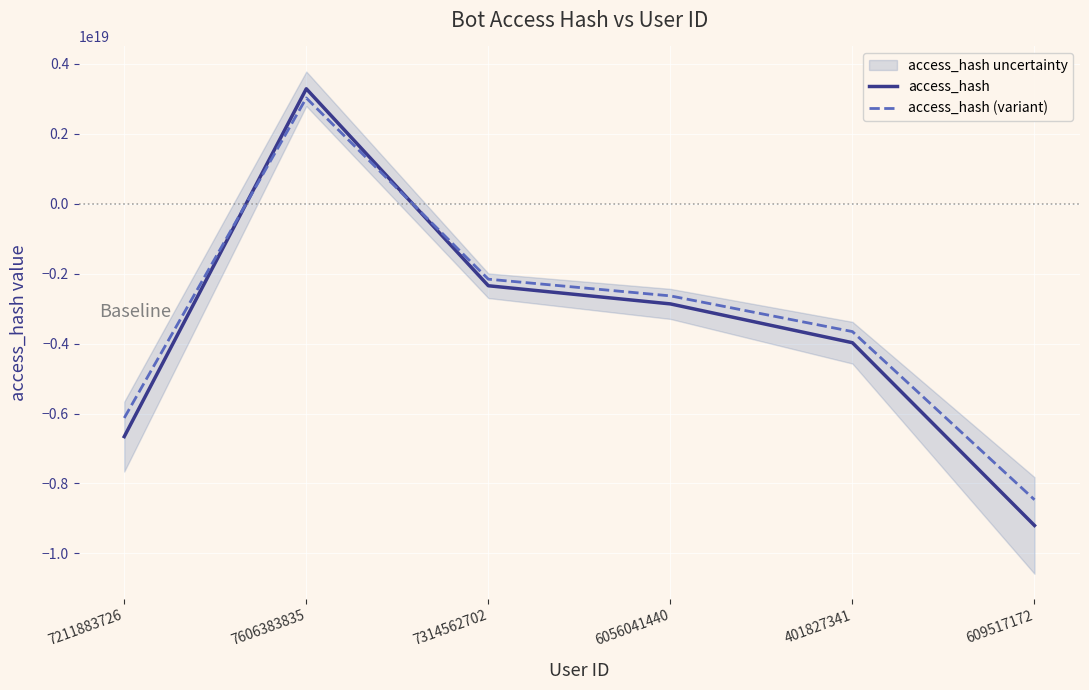

True or false: access_hash has more than 0 interior local peaks.

True